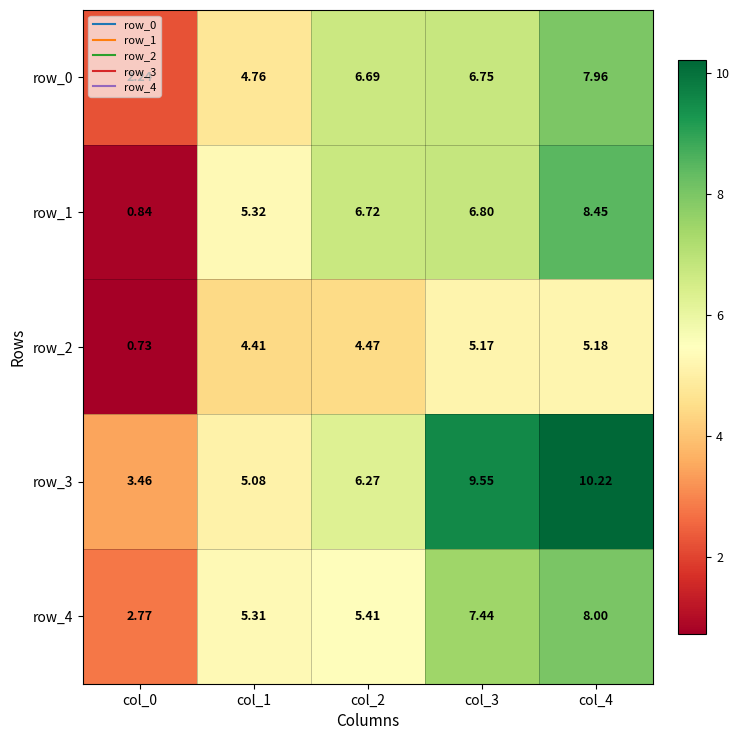

Is the value of row_2 at col_2 greater than the value of row_0 at col_4?

No